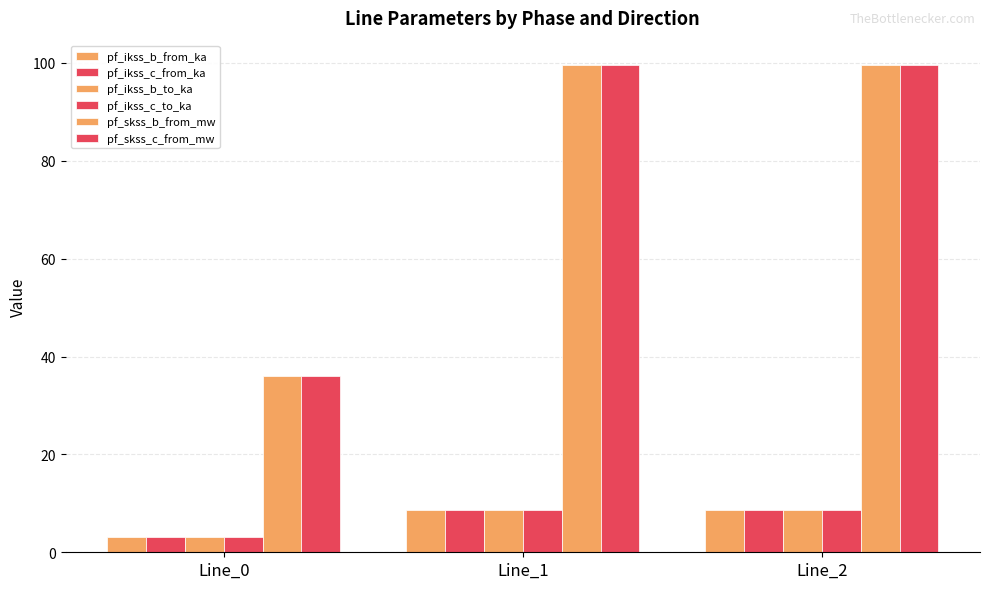

Which series has the largest total across all categories?

pf_skss_b_from_mw